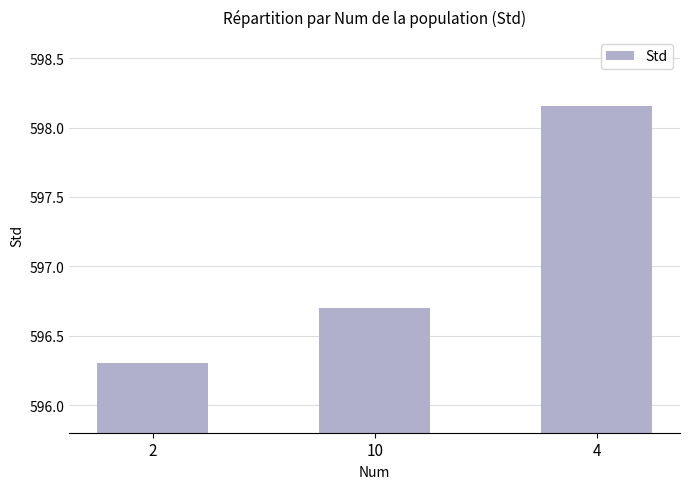

What is the smallest value displayed?

596.3